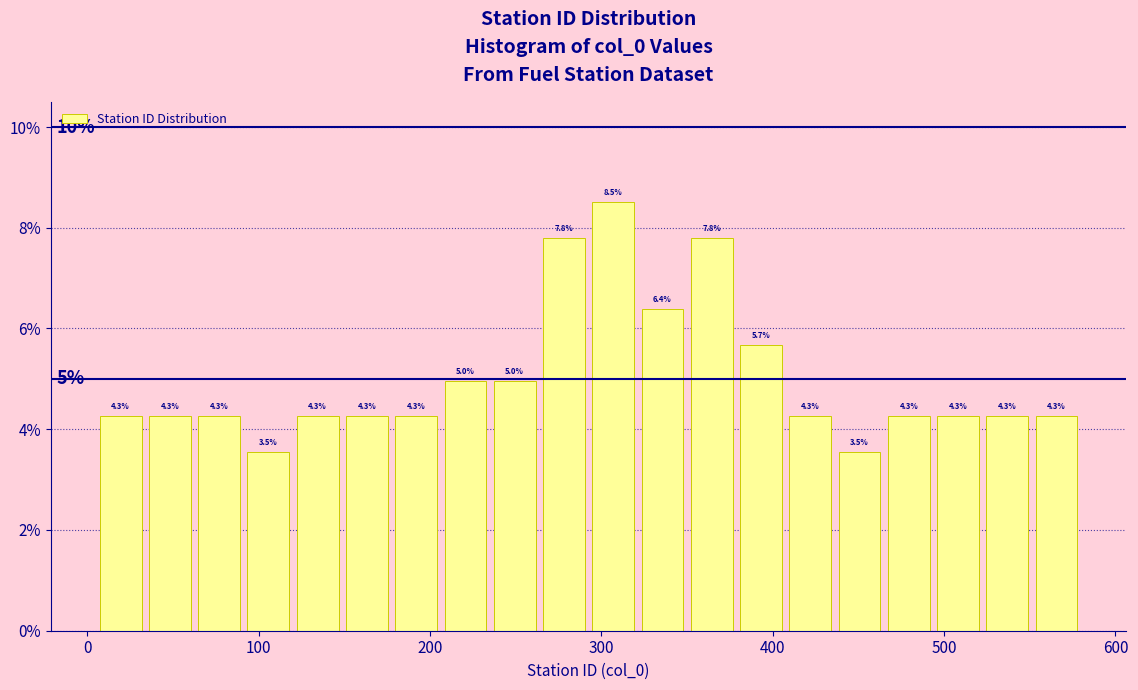

Read against the x-axis, roughly where is the centre of the tallest bar?

310